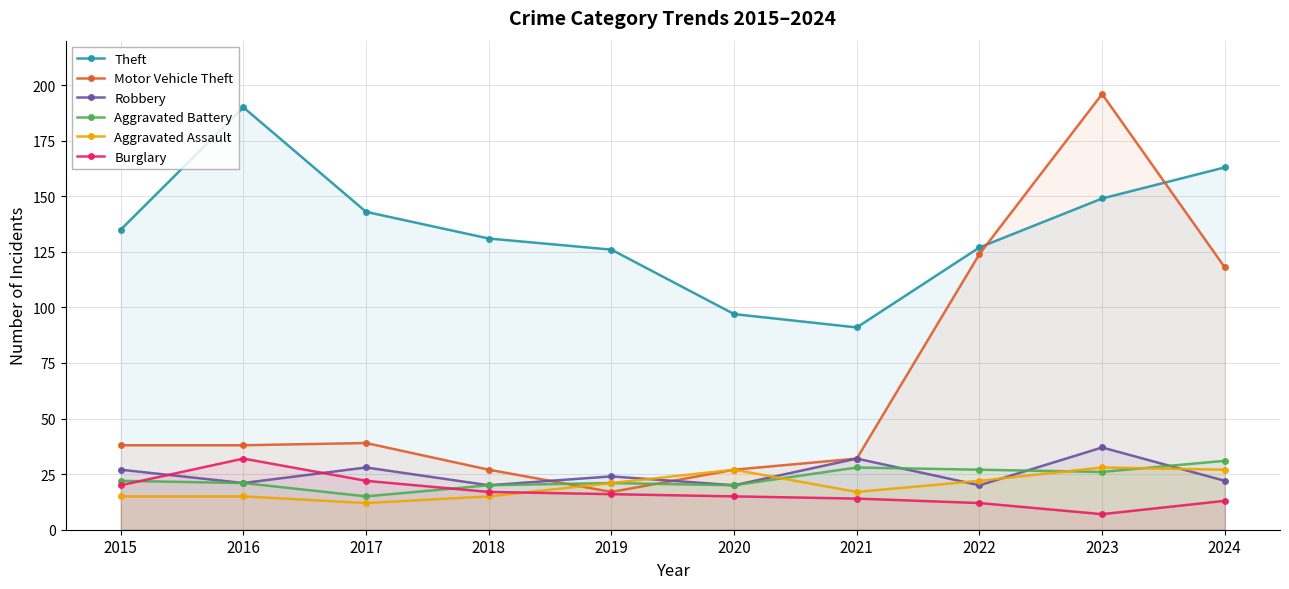

Is it true that Theft equals 149 at 2023?

True